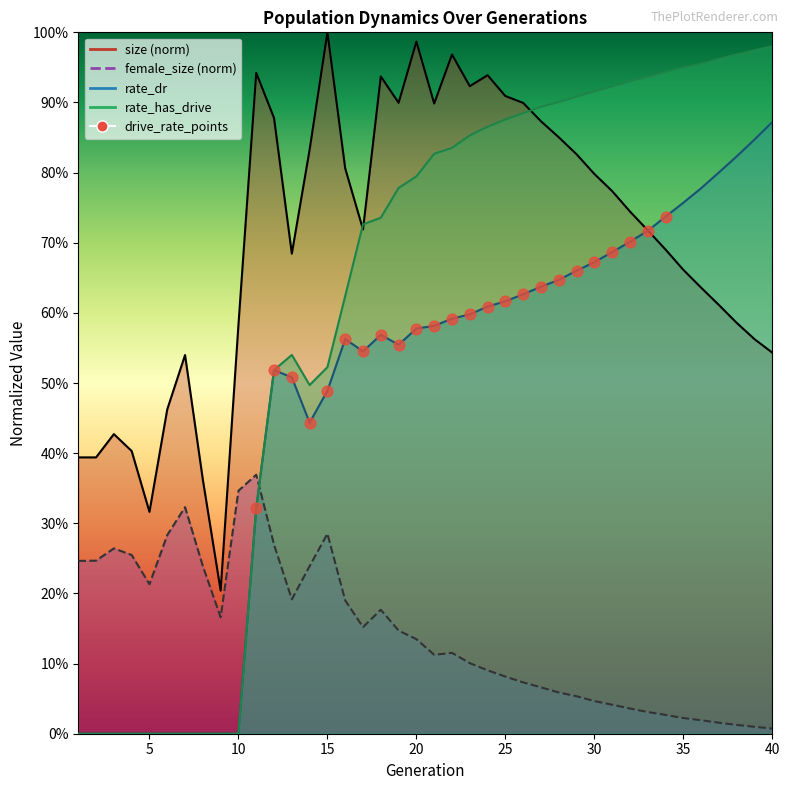

Which series has the largest total across all categories?

size